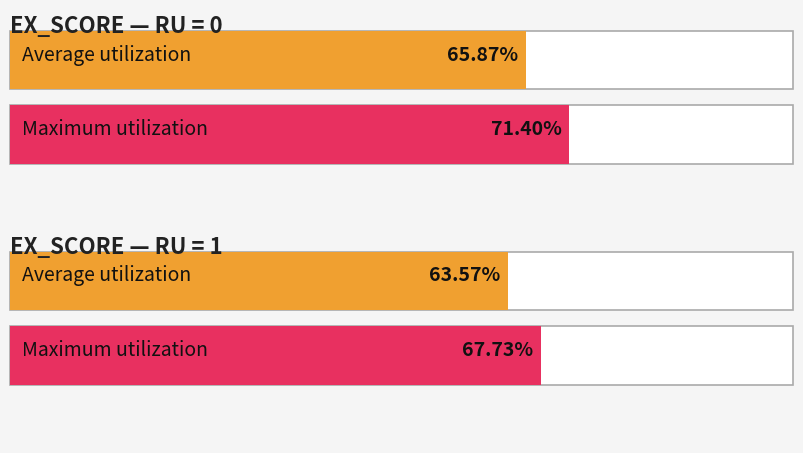

Rank the categories by EX_SCORE value from highest to lowest.

RU=0, RU=1